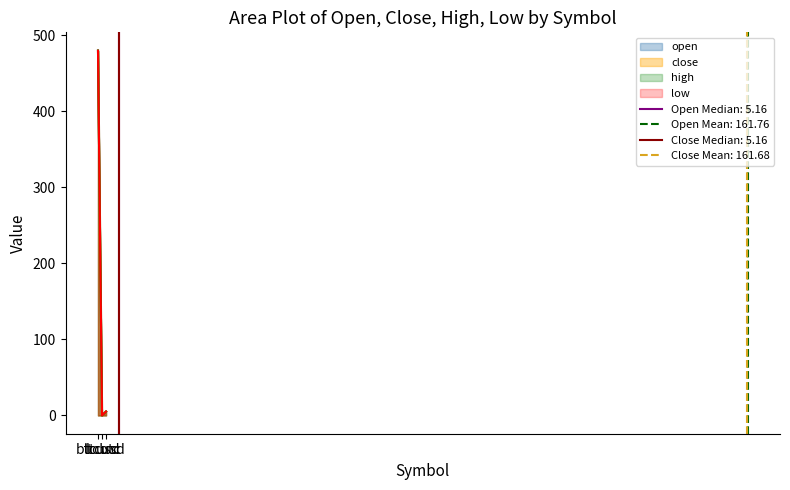

Count the number of categories in the chart.

3